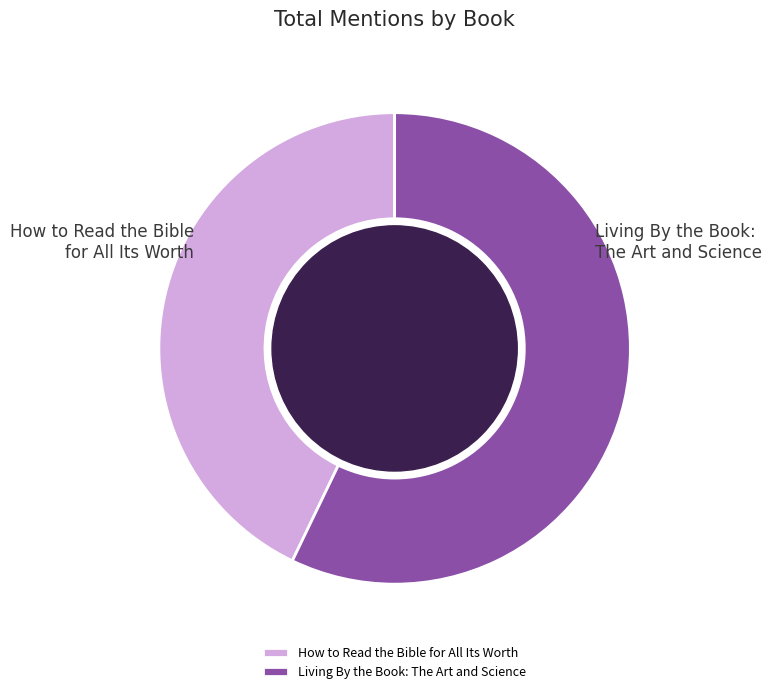

Which category accounts for the majority?

Living By the Book: The Art and Science